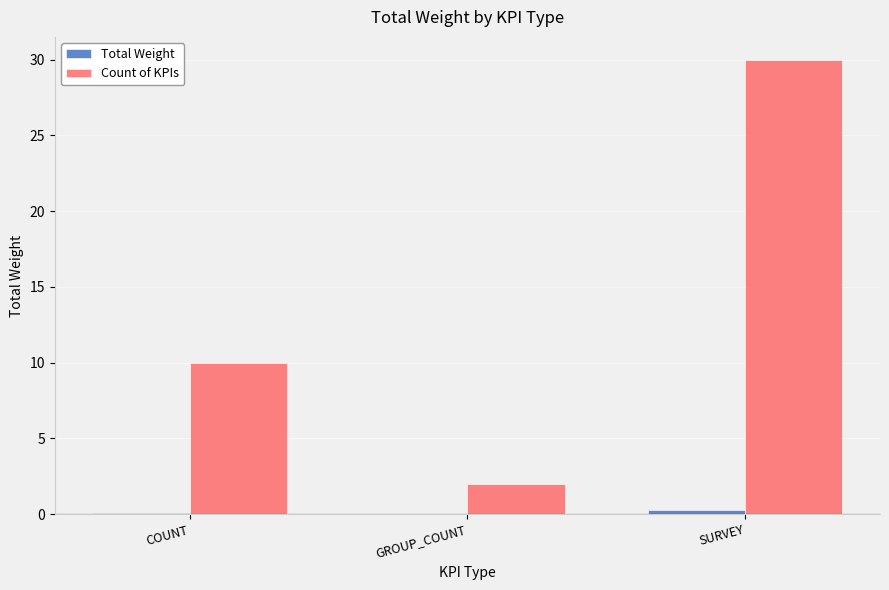

How many distinct data groups are displayed?

2